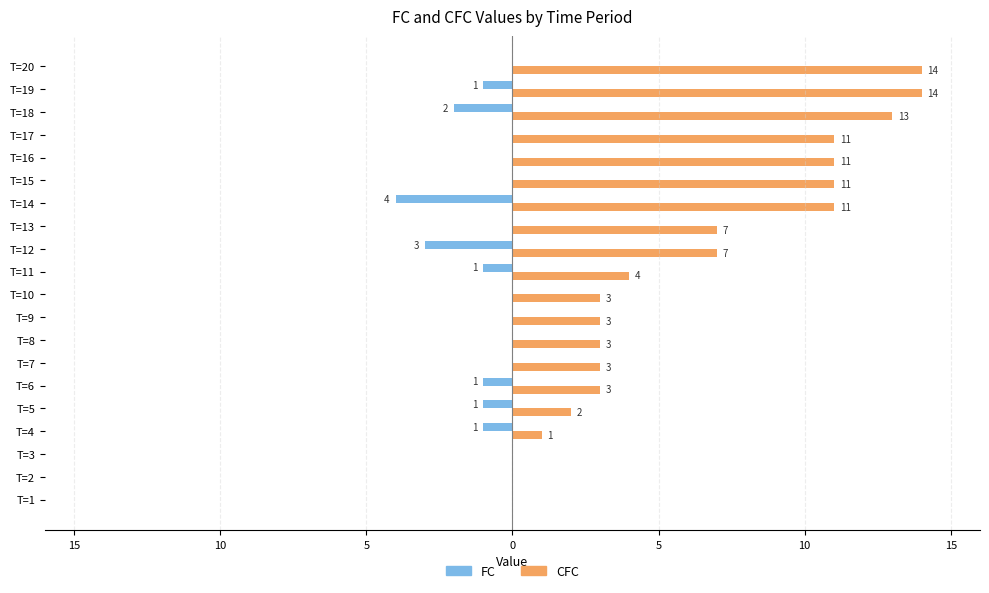

What are all the series names shown in the legend?

FC, CFC